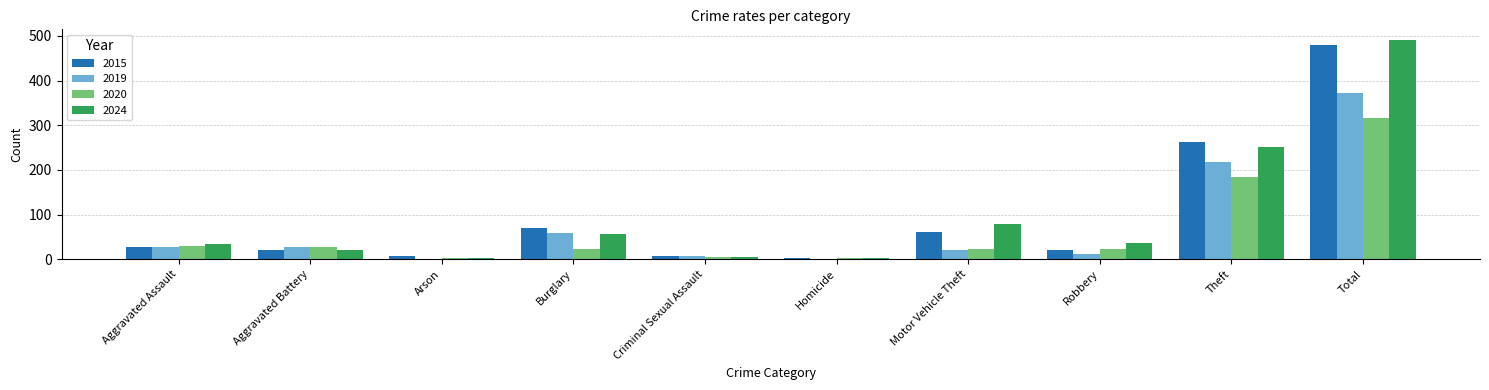

What is the average value of the 2024 series?

98